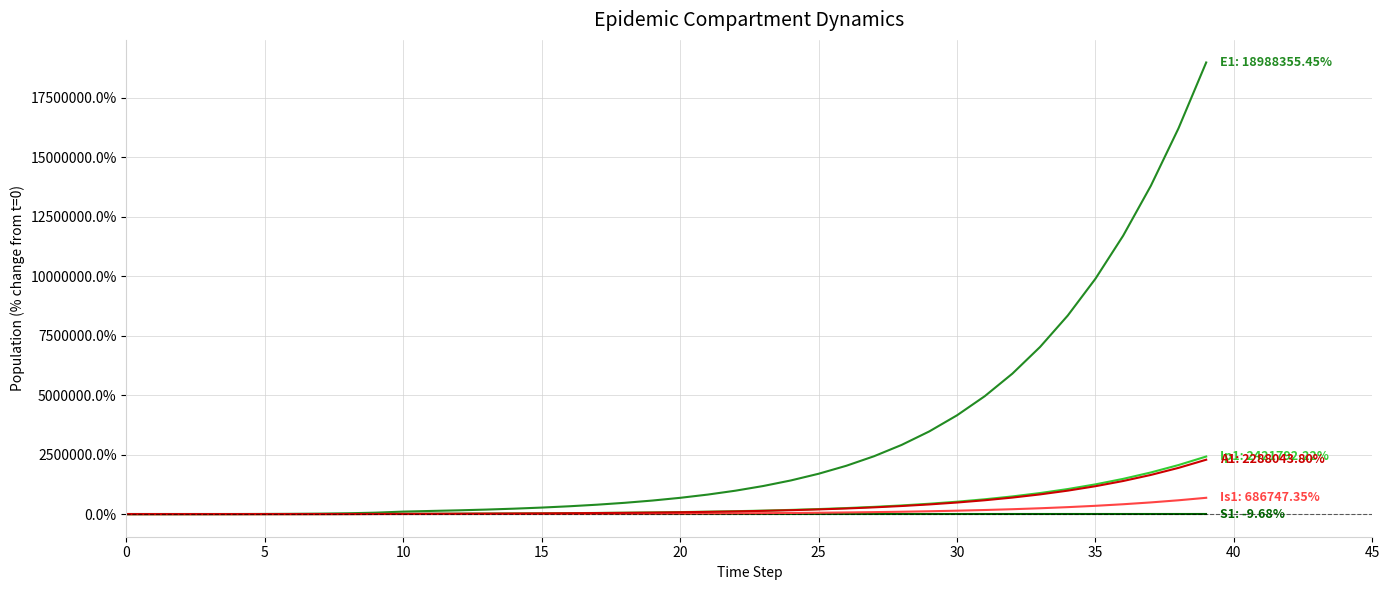

What is the maximum value shown in the chart?

18988355.5